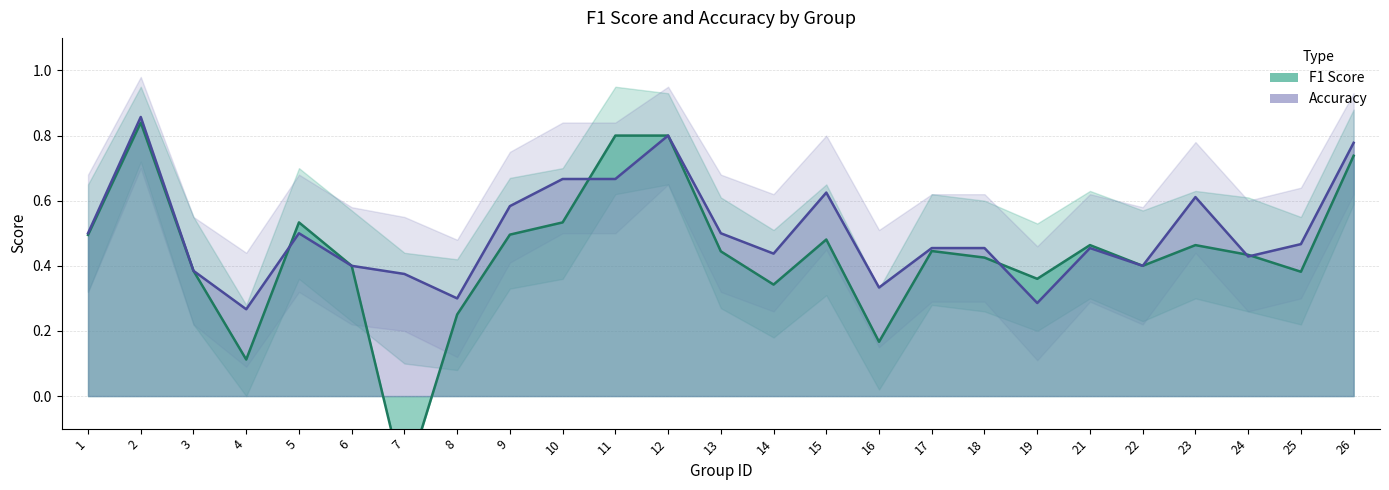

The value of f1 at 14 is 0.3. True or false?

True